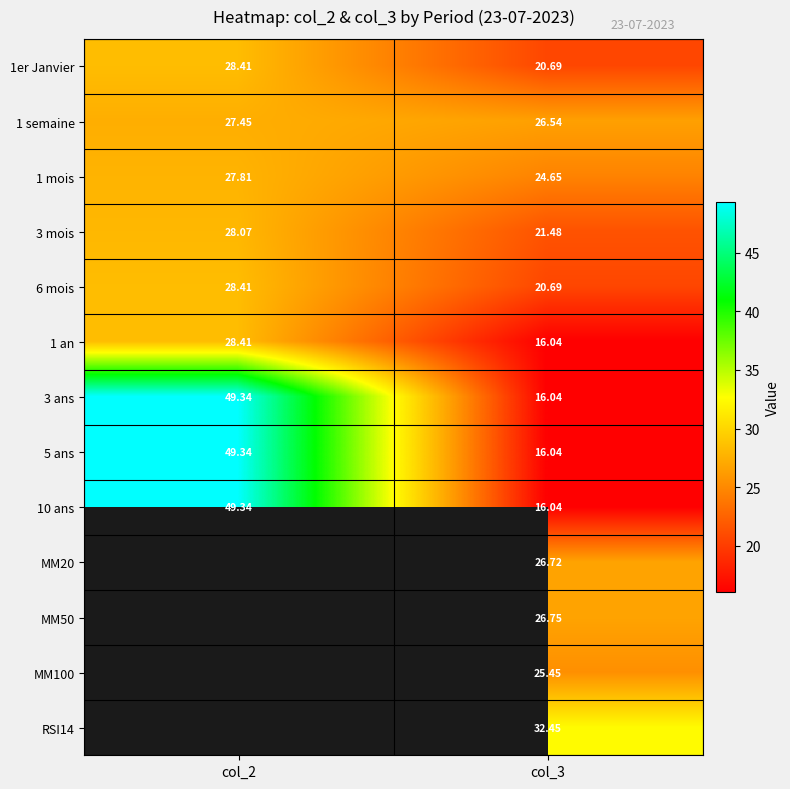

Is it true that 1 an equals 28.4 at col_2?

True